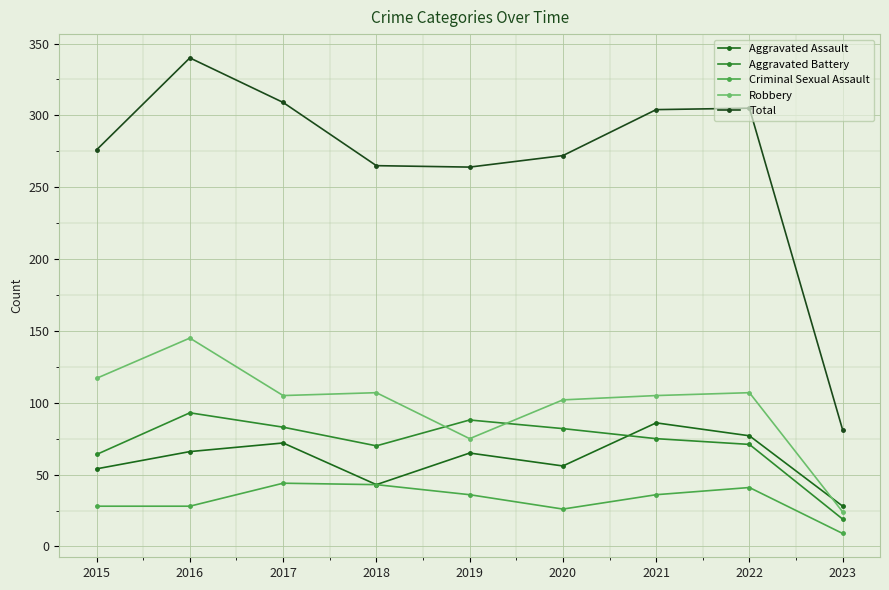

Is this an area chart (filled region under the line)?

No